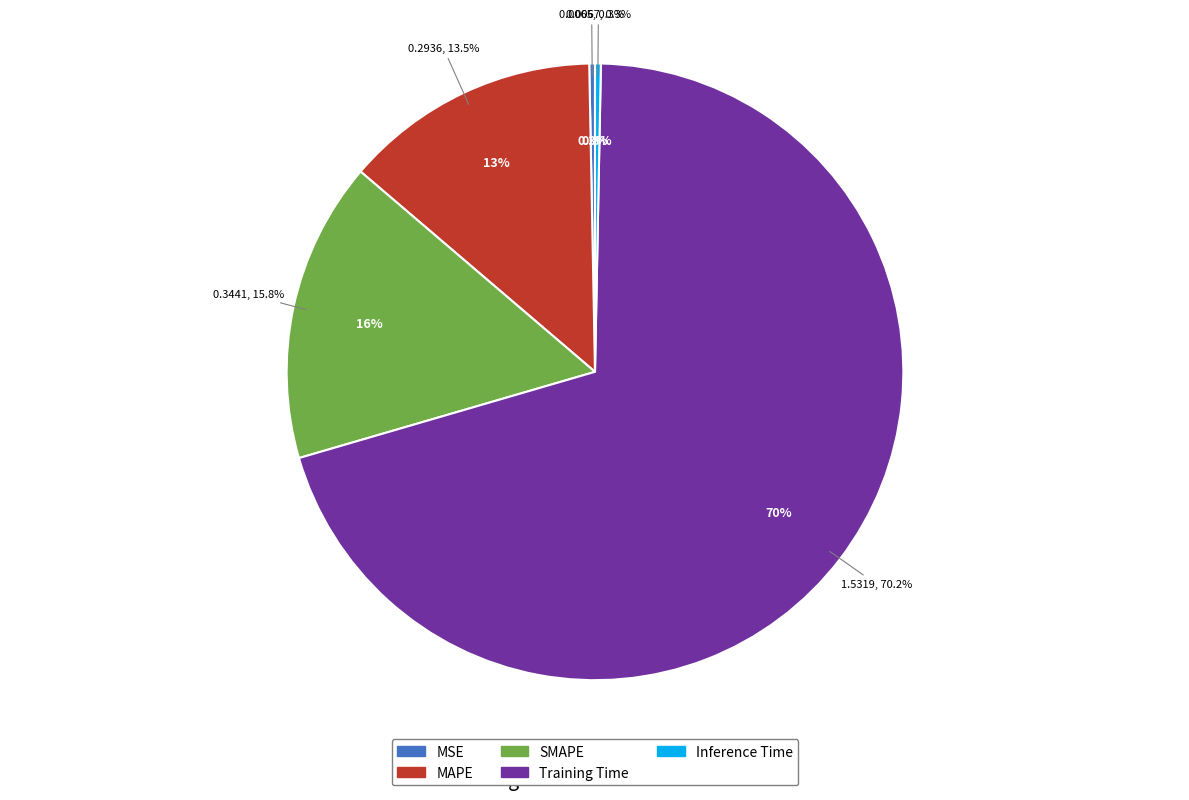

Count the number of slices in the pie.

5